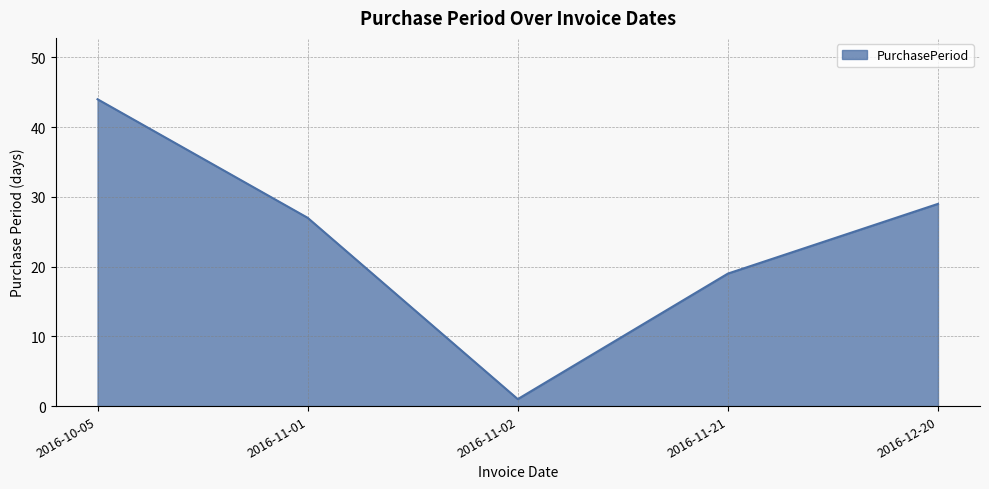

Which label corresponds to the largest value in the chart?

2016-10-05